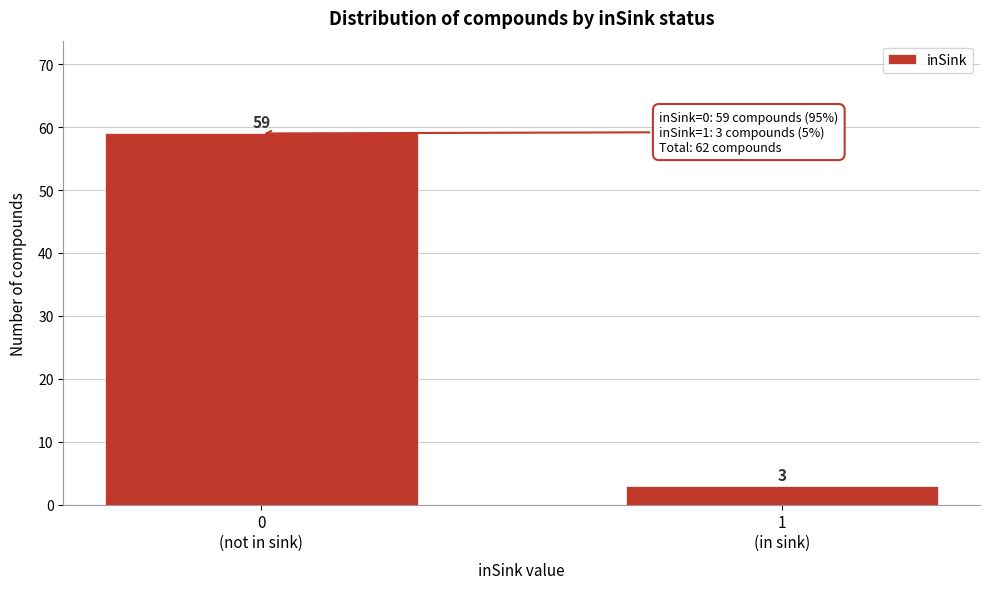

Reading left to right, what are all the values shown in this chart?

59	3